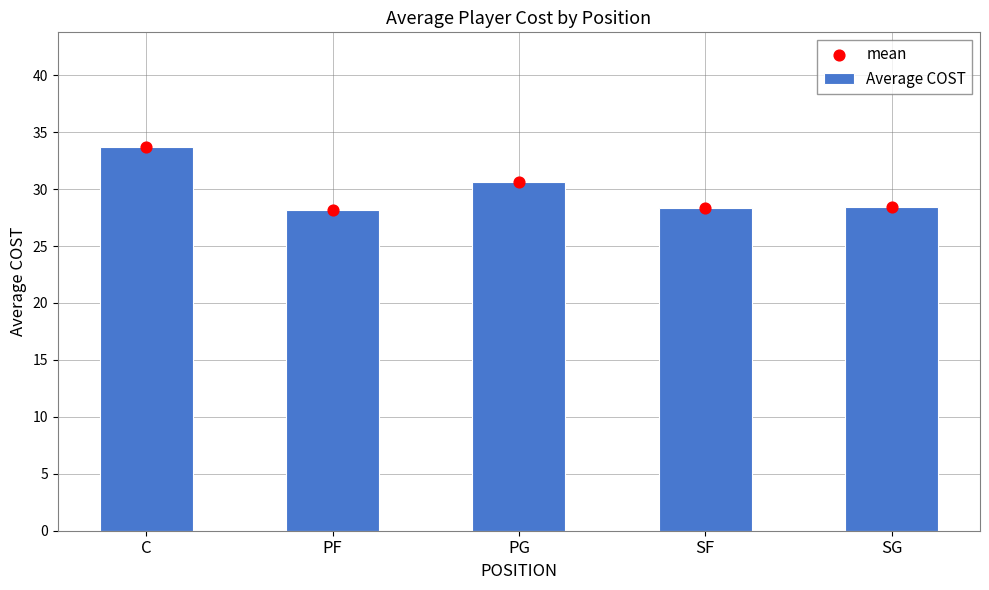

What is the total value across all series at C?

67.3